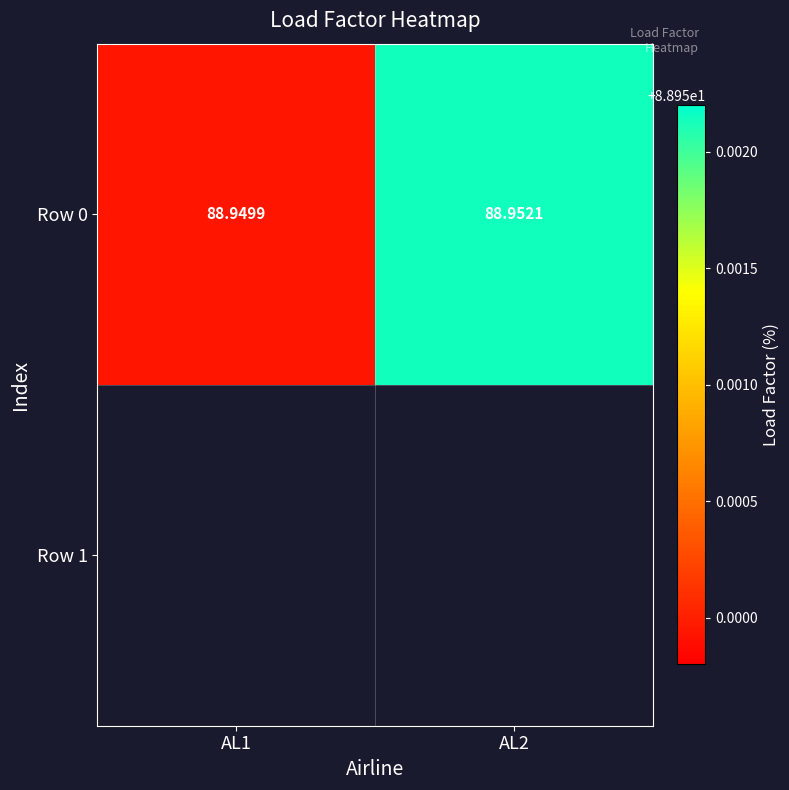

What is the minimum value shown in the chart?

88.9